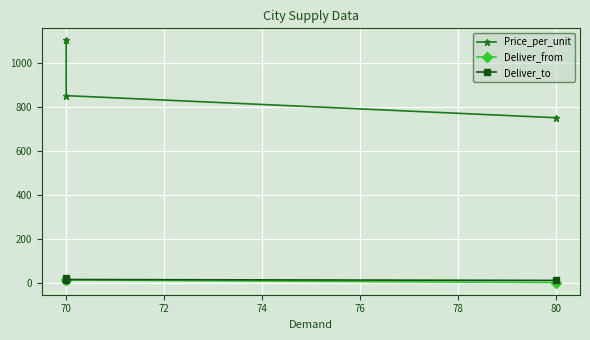

At how many categories does at least one series exceed 941?

1